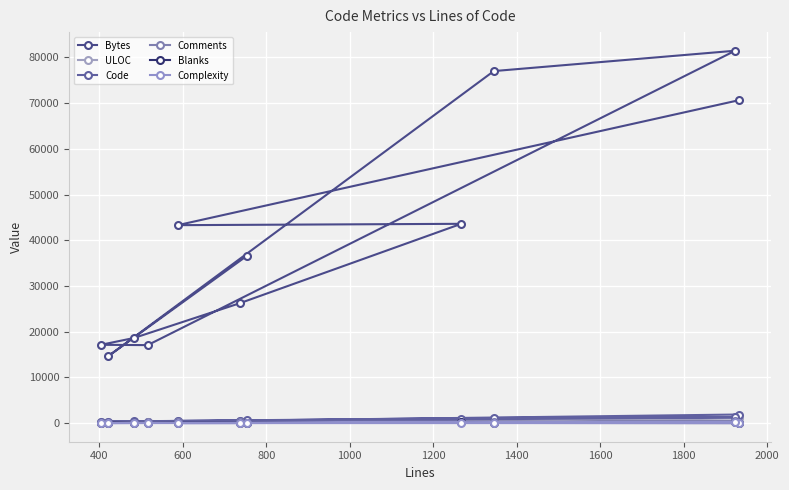

How many lines are shown in the chart?

6